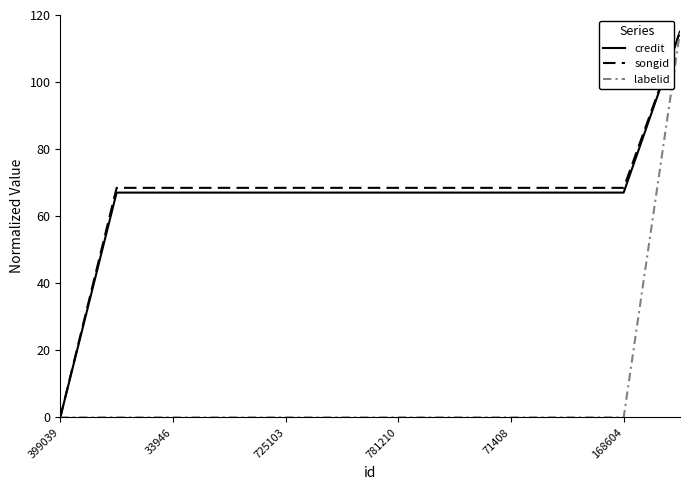

What are all the series names shown in the legend?

credit, songid, labelid